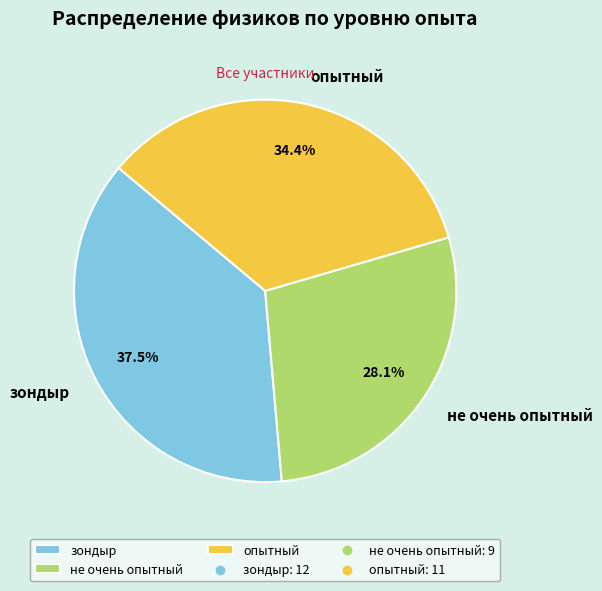

To the nearest percent, what portion does не очень опытный represent?

28%